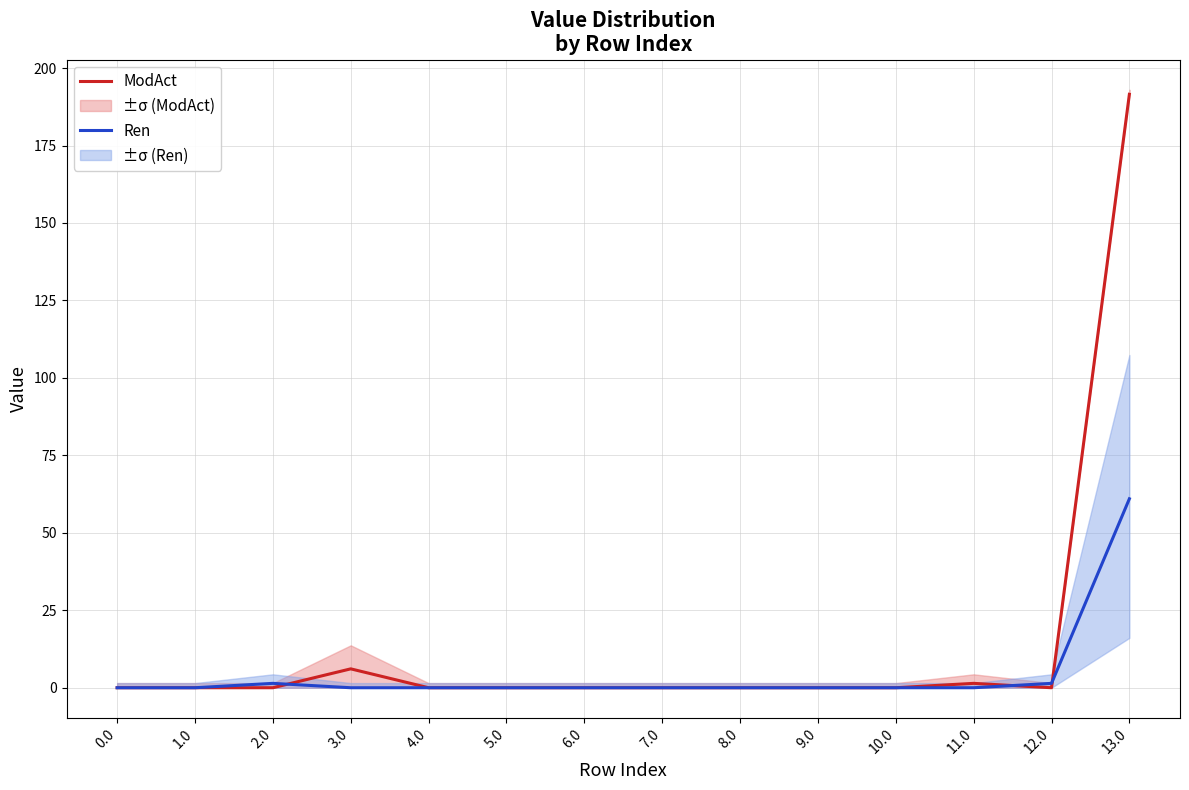

At 1.0, list the series in order from largest to smallest.

ModAct, Ren